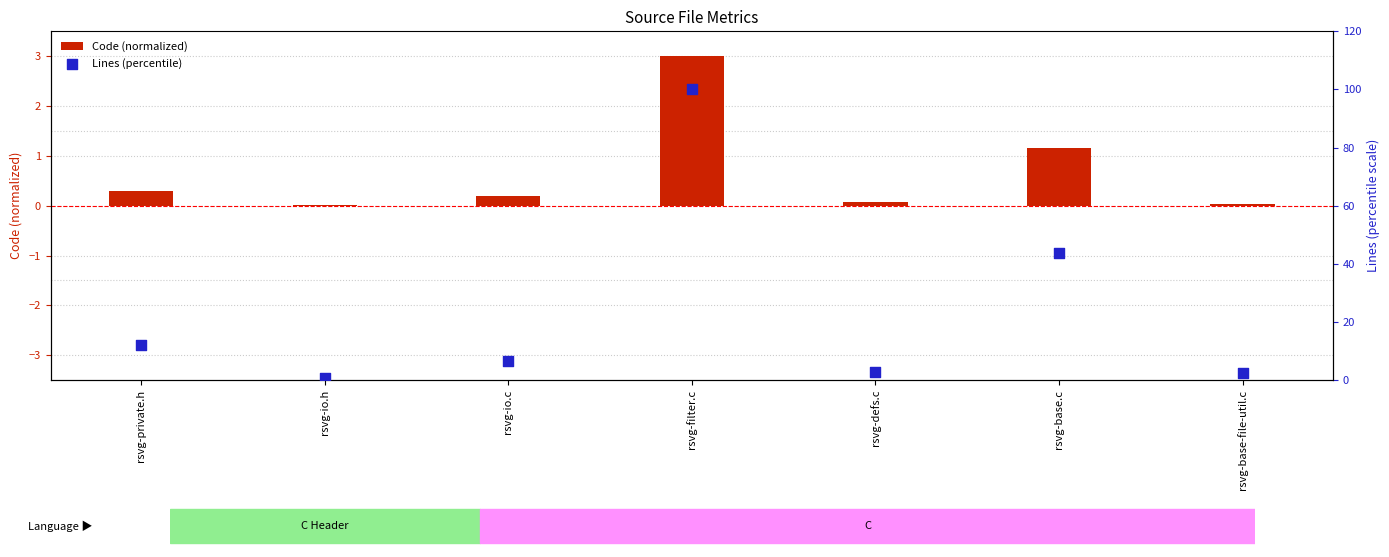

At which category is the sum across all series the highest?

rsvg-filter.c